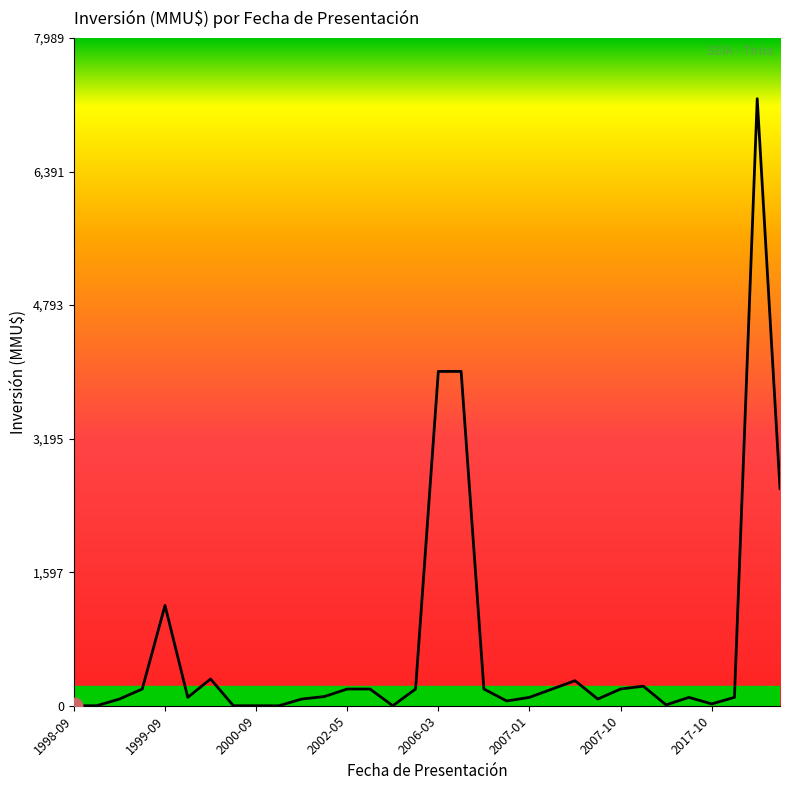

What is the maximum value shown in the chart?

7263